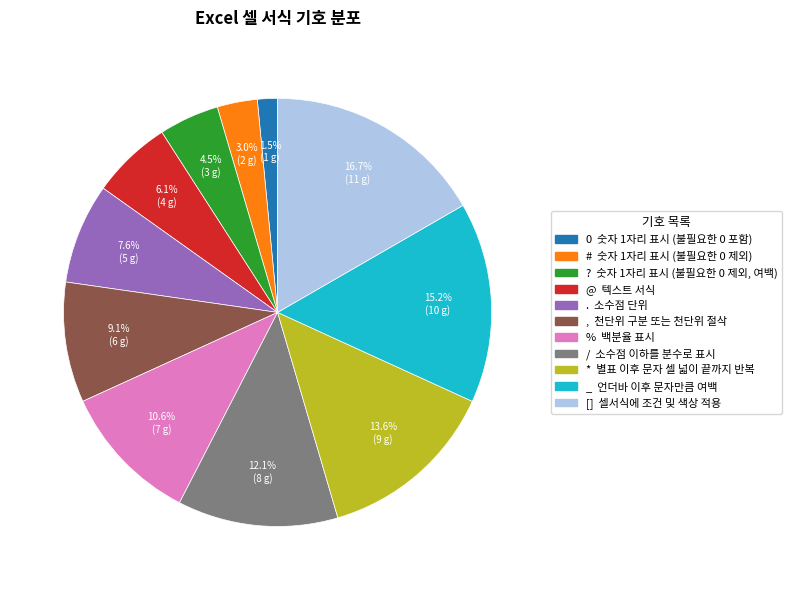

Which has a higher value, , or .?

,